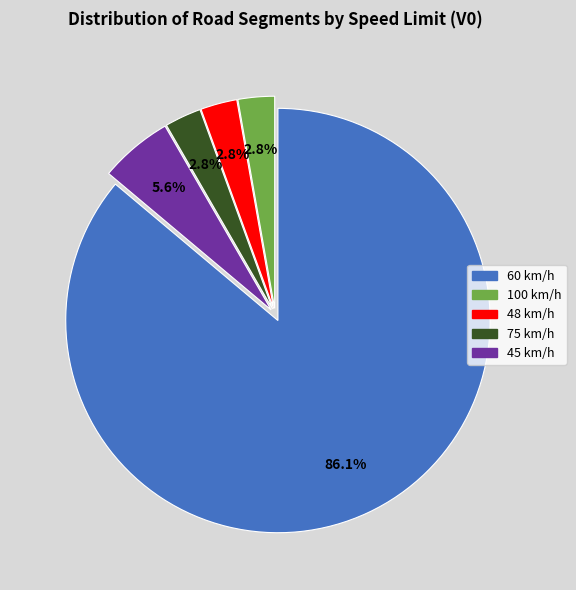

What portion of the pie excludes 75 km/h?

97.2%